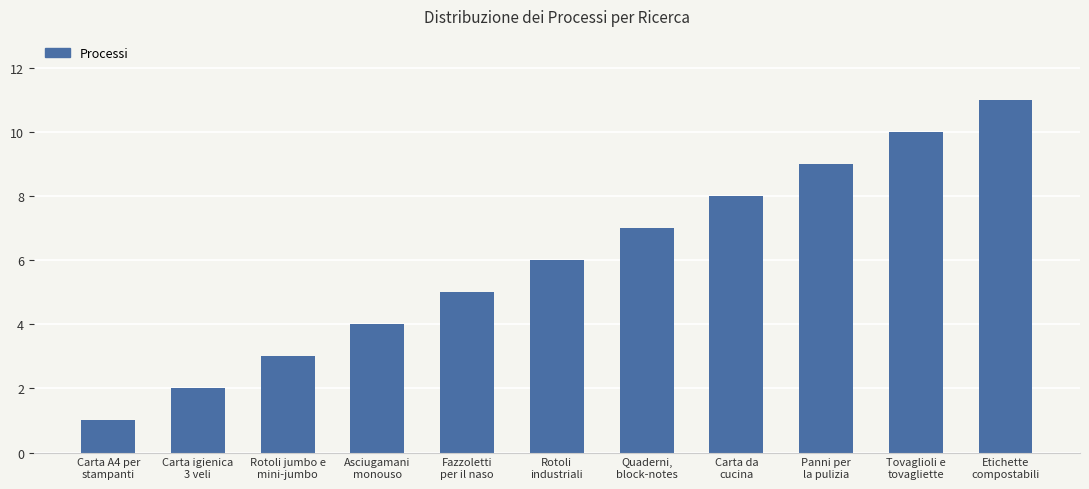

Rank the categories by value from lowest to highest.

Carta A4 per
stampanti, Carta igienica
3 veli, Rotoli jumbo e
mini-jumbo, Asciugamani
monouso, Fazzoletti
per il naso, Rotoli
industriali, Quaderni,
block-notes, Carta da
cucina, Panni per
la pulizia, Tovaglioli e
tovagliette, Etichette
compostabili